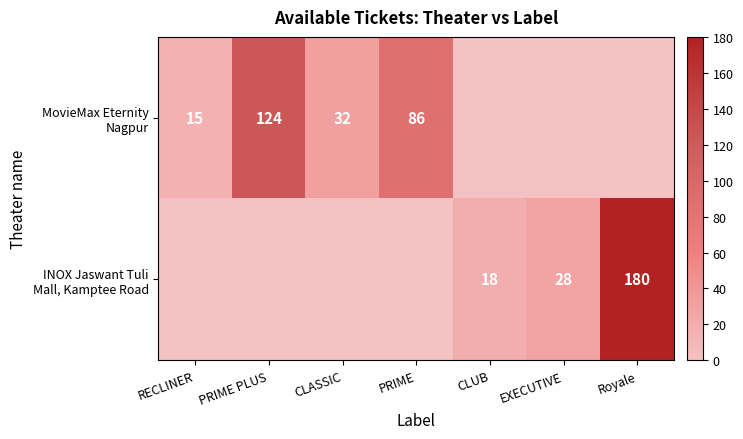

What is the difference between the maximum and second lowest values in the MovieMax Eternity Nagpur series?

124